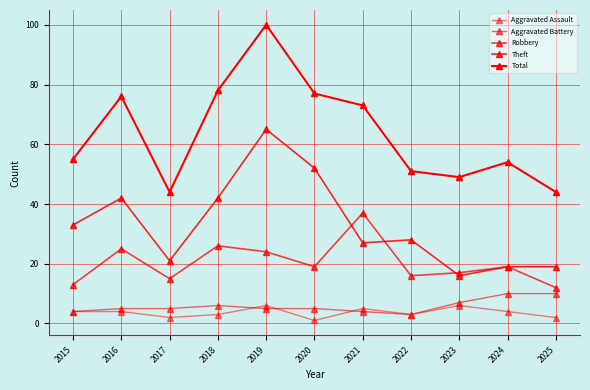

How many data points in Theft are less than 28?

5